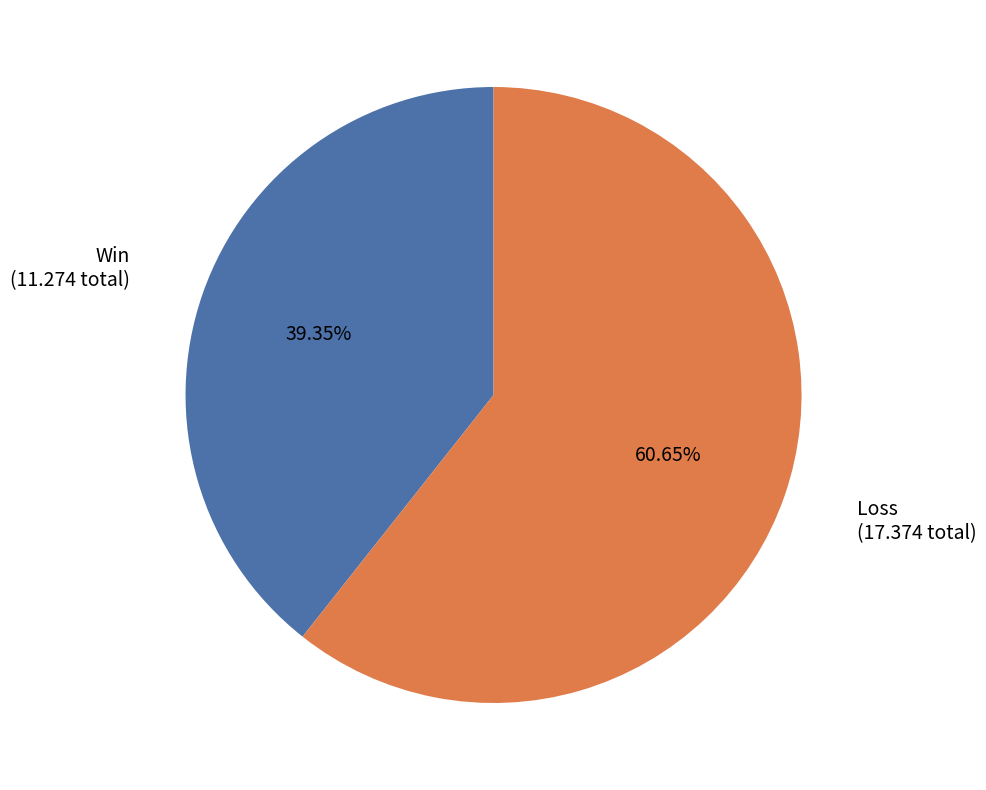

Does any single category account for the majority?

Yes